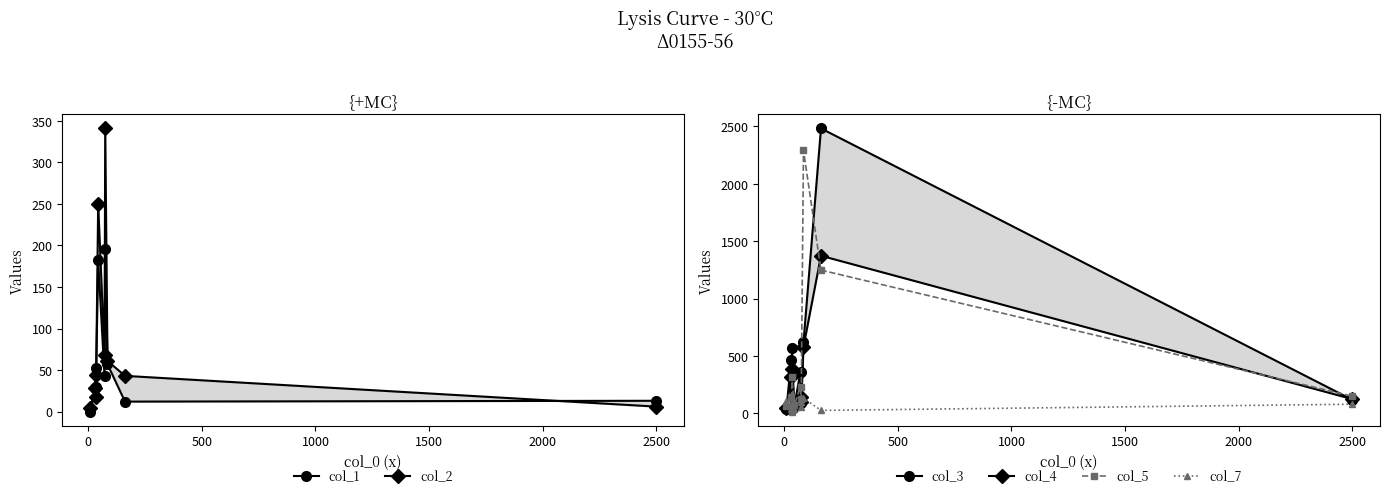

Which series ends up on top after the final intersection of col_7 and col_5?

col_5